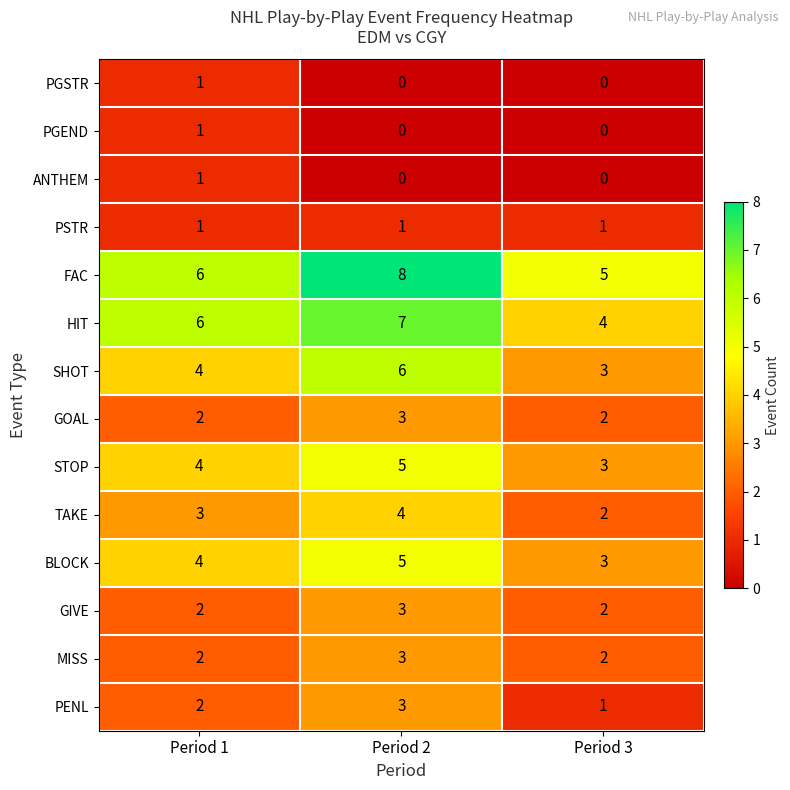

True or false: PENL has a value of 2 at Period 1.

True